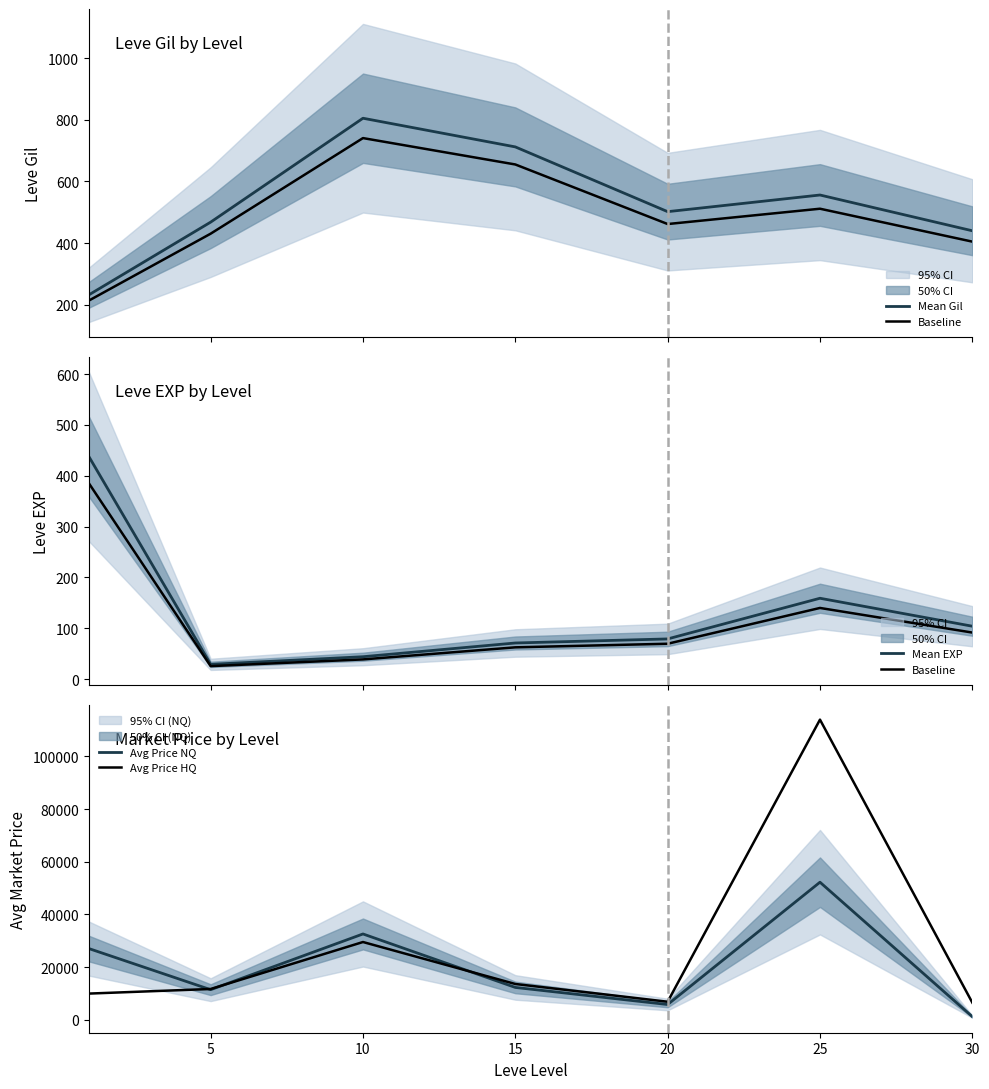

What is the difference between the maximum and minimum values in the Avg Price NQ series?

51056